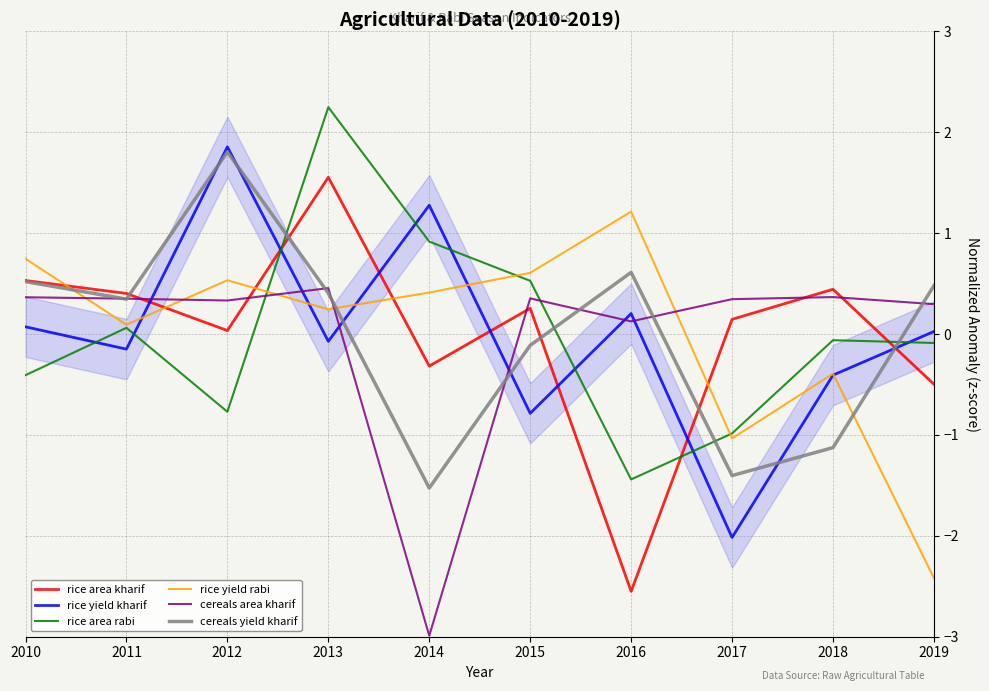

At 2014, list the series in order from largest to smallest.

rice yield kharif, rice area rabi, rice yield rabi, rice area kharif, cereals yield kharif, cereals area kharif